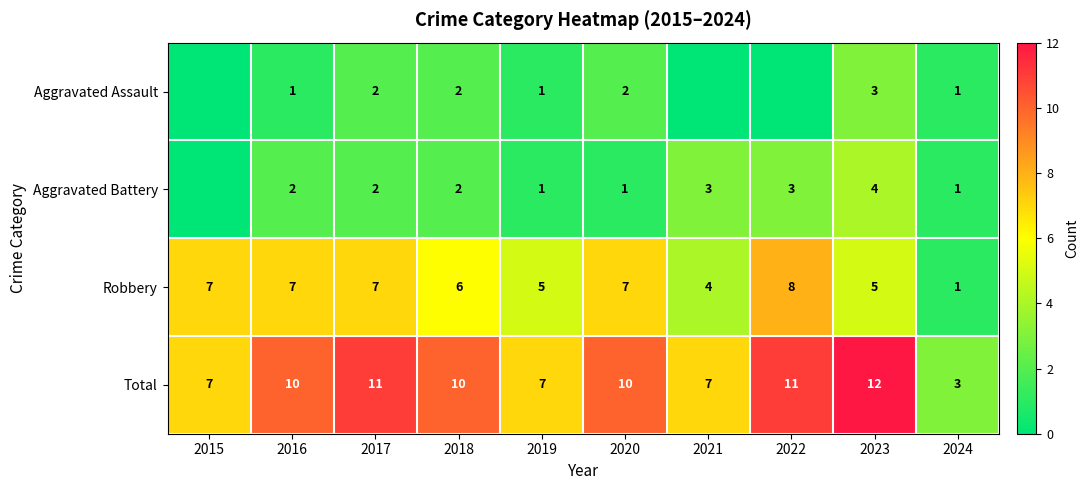

Between 2019 and 2020, which series saw the biggest shift?

Total